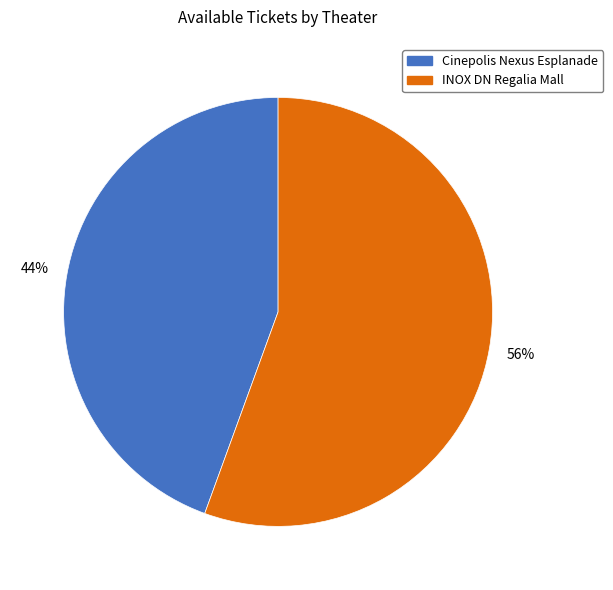

To the nearest percent, what is the average slice percentage?

50%